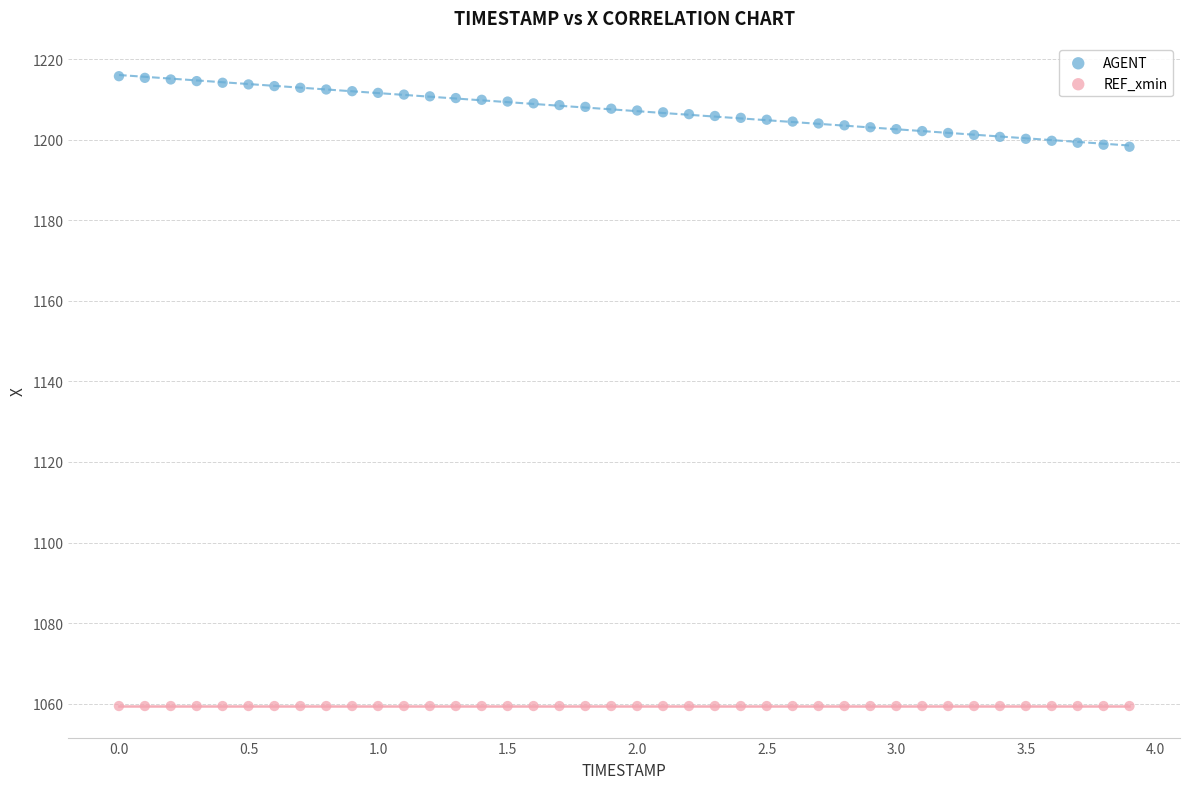

Which series reaches the maximum Y coordinate?

AGENT